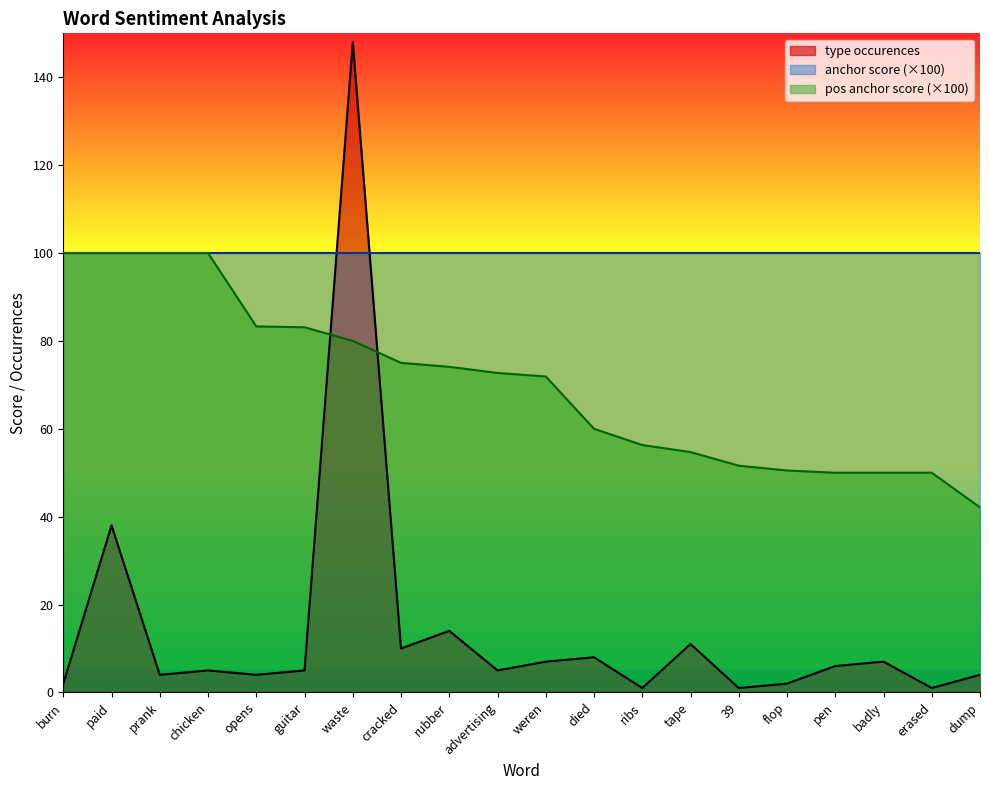

At flop, list the series in order from smallest to largest.

type occurences, pos anchor score (×100), anchor score (×100)